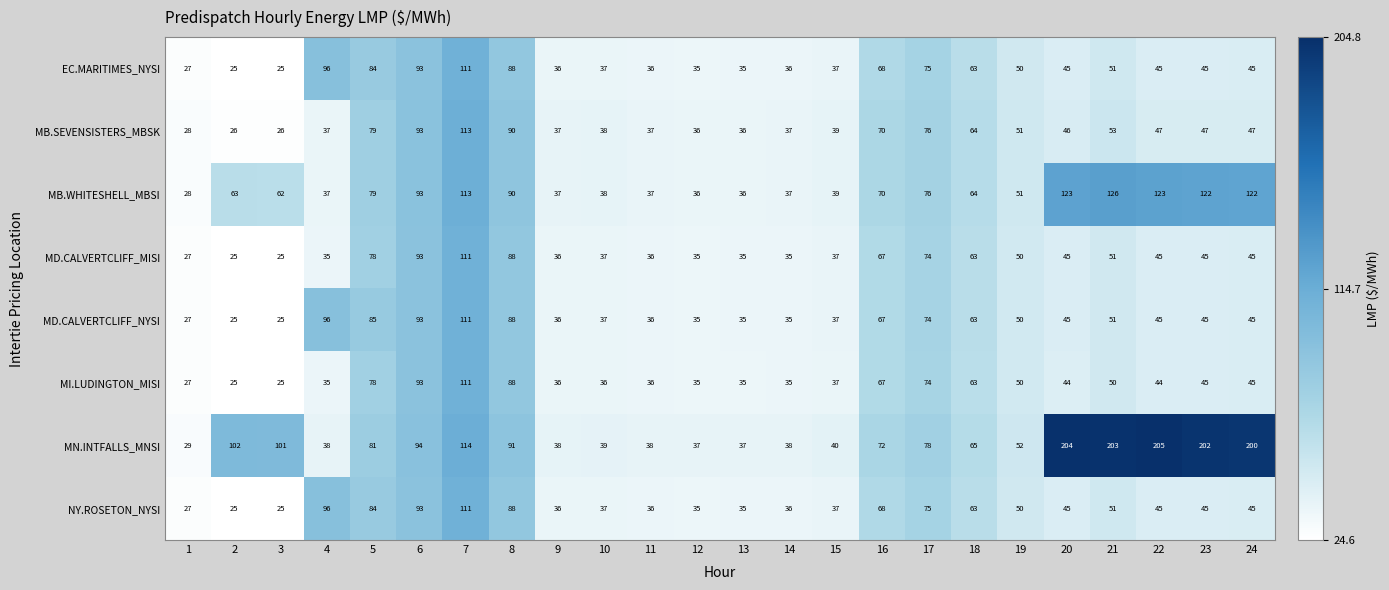

What is the spread (max minus min) of values at 23?

157